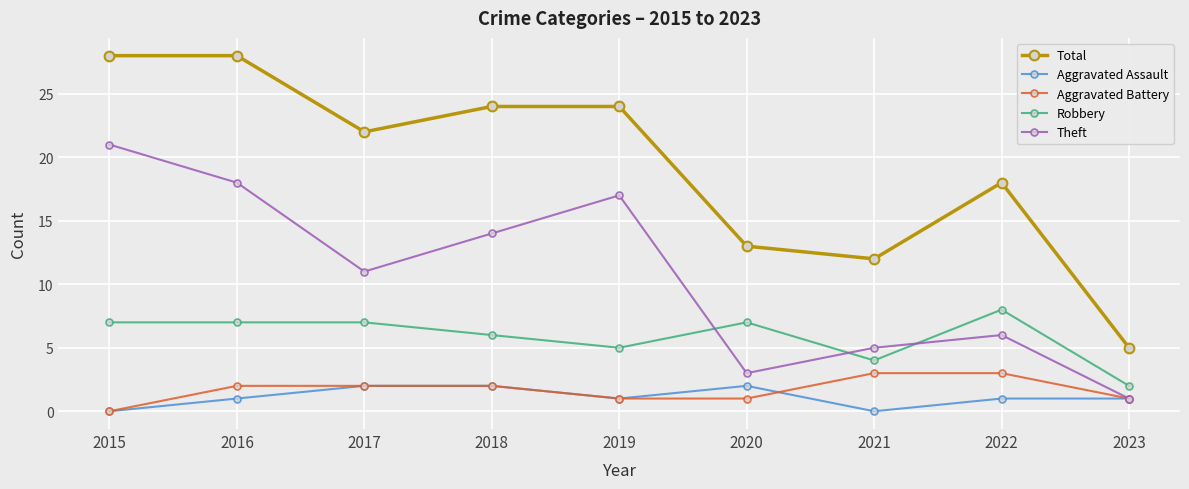

How many interior local valleys does the Aggravated Assault series have?

2